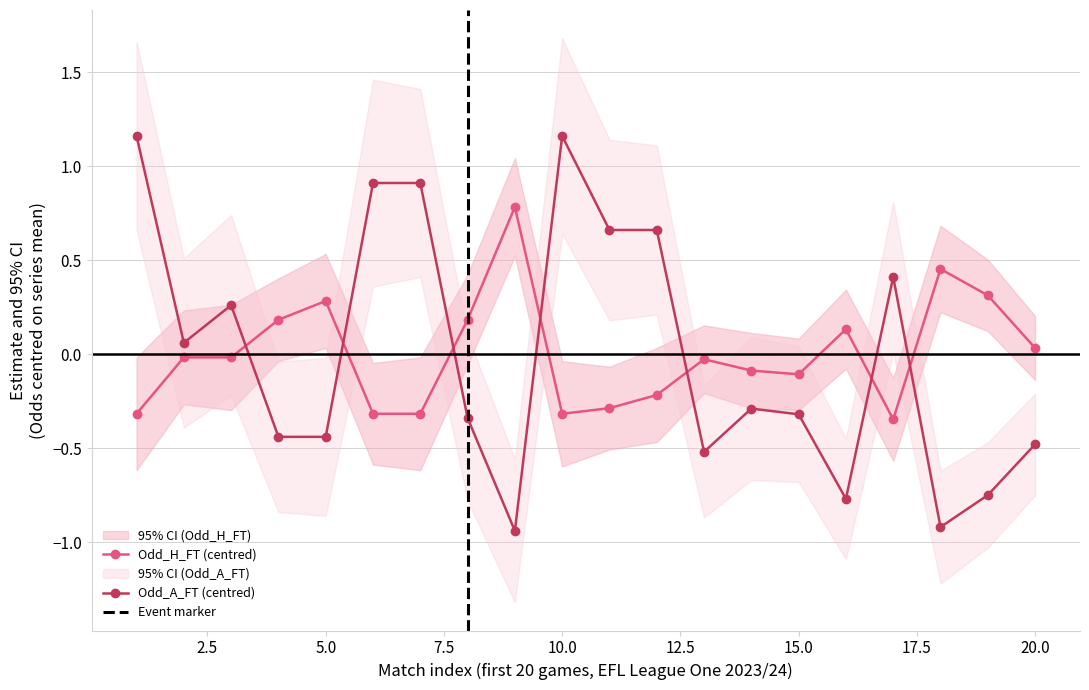

Reading left to right, what are all the values shown in this chart?

Odd_H_FT: -0.3	-0.0	-0.0	0.2	0.3	-0.3	-0.3	0.2	0.8	-0.3	-0.3	-0.2	-0.0	-0.1	-0.1	0.1	-0.3	0.5	0.3	0.0
Odd_A_FT: 1.2	0.1	0.3	-0.4	-0.4	0.9	0.9	-0.3	-0.9	1.2	0.7	0.7	-0.5	-0.3	-0.3	-0.8	0.4	-0.9	-0.7	-0.5